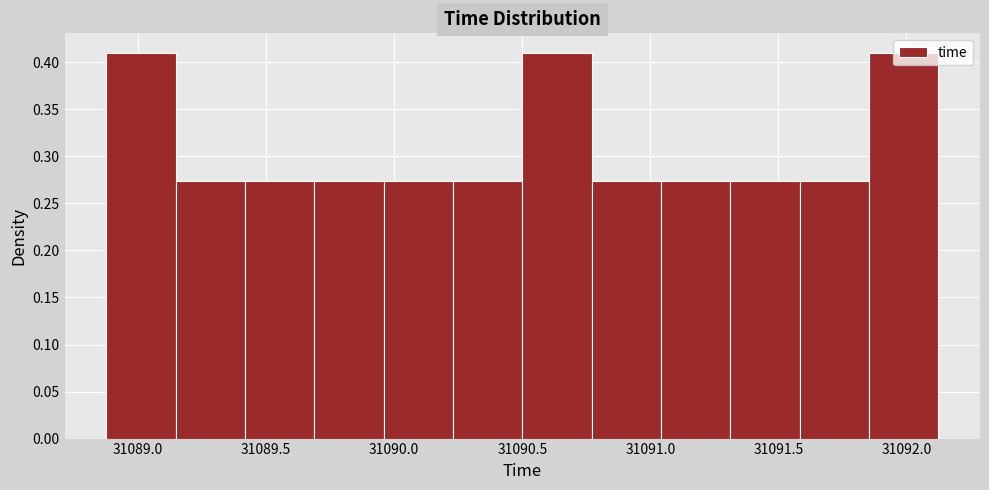

How tall is the bar that spans 31089.95 to 31090.25 on the x-axis? Neither the bar edges nor the heights are printed on the chart, so give them approximately, as read against the axes.

0.275